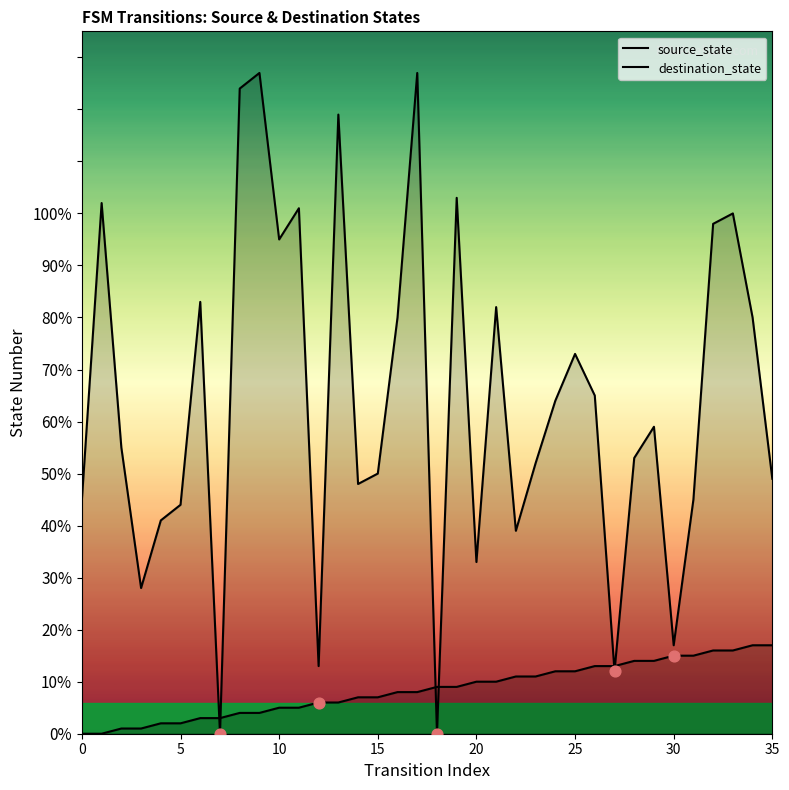

Which series has the largest Y range (max minus min)?

destination_state